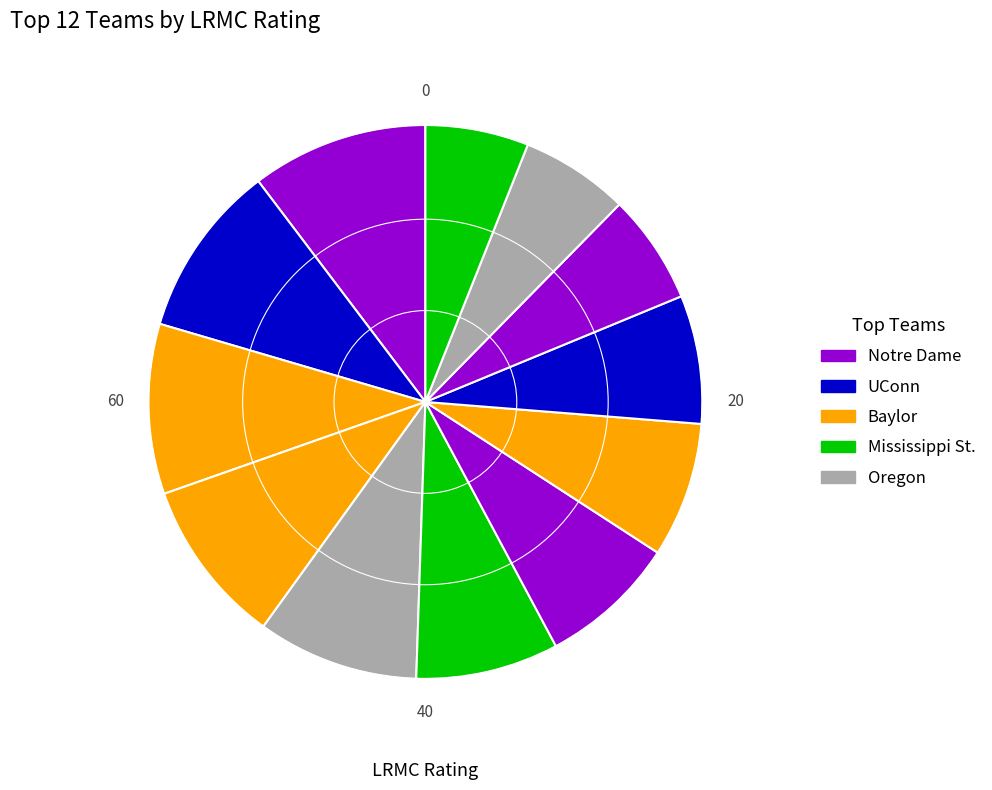

Which slice is the largest?

Notre Dame